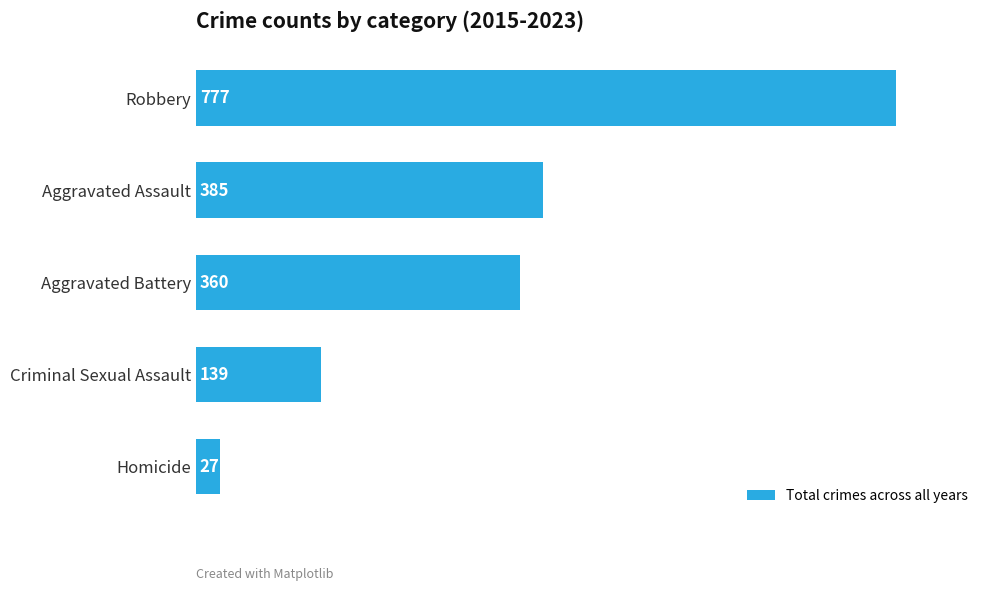

Reading bottom to top, transcribe all the data shown in this chart.

27	139	360	385	777